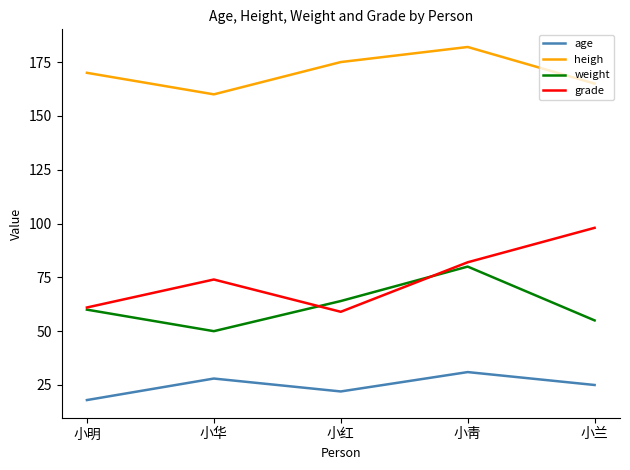

Reading right to left, transcribe all the data shown in this chart.

age: 小兰=25	小靑=31	小红=22	小华=28	小明=18
heigh: 小兰=165	小靑=182	小红=175	小华=160	小明=170
weight: 小兰=55	小靑=80	小红=64	小华=50	小明=60
grade: 小兰=98	小靑=82	小红=59	小华=74	小明=61